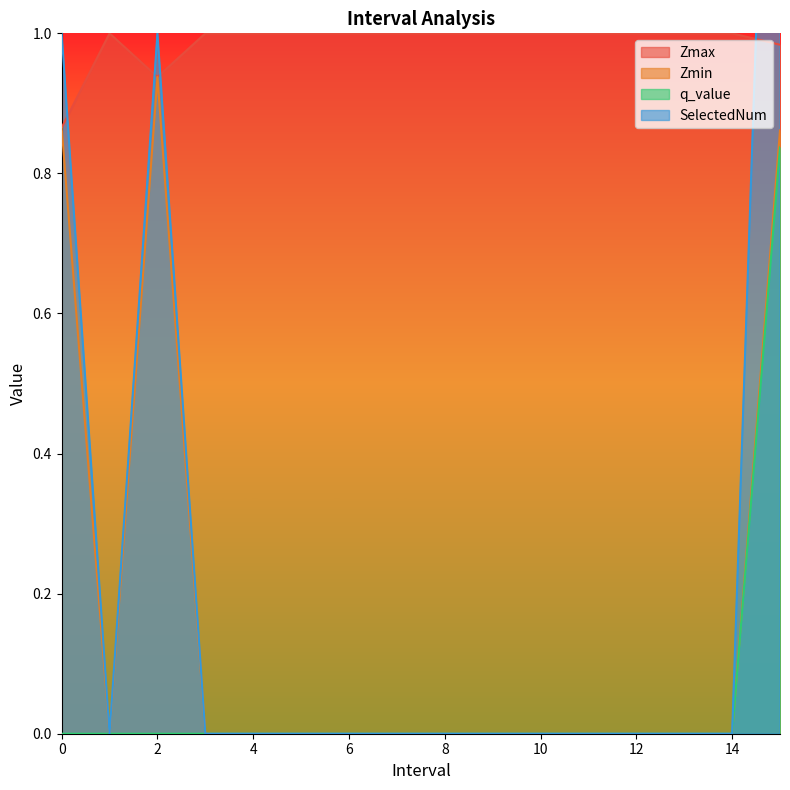

True or false: Zmin and Zmax intersect in this chart.

False